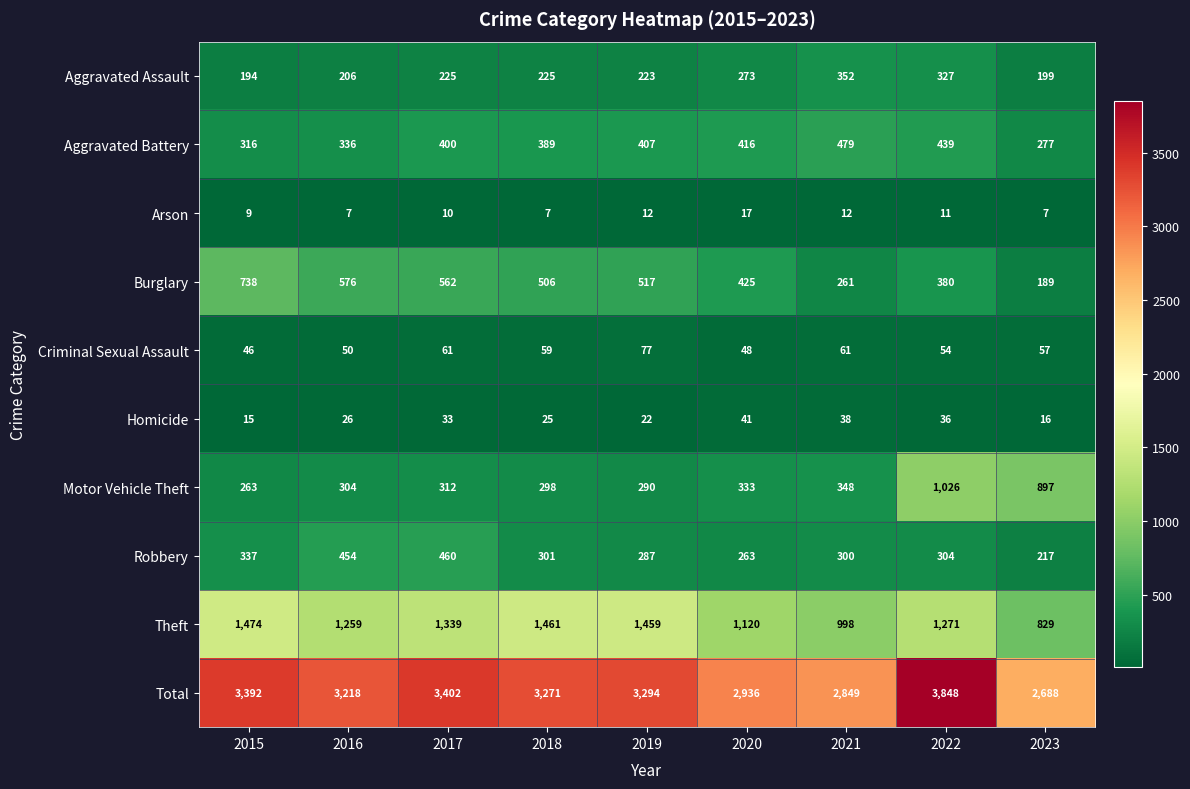

Rank the series by their maximum value, from lowest to highest.

Arson, Homicide, Criminal Sexual Assault, Aggravated Assault, Robbery, Aggravated Battery, Burglary, Motor Vehicle Theft, Theft, Total